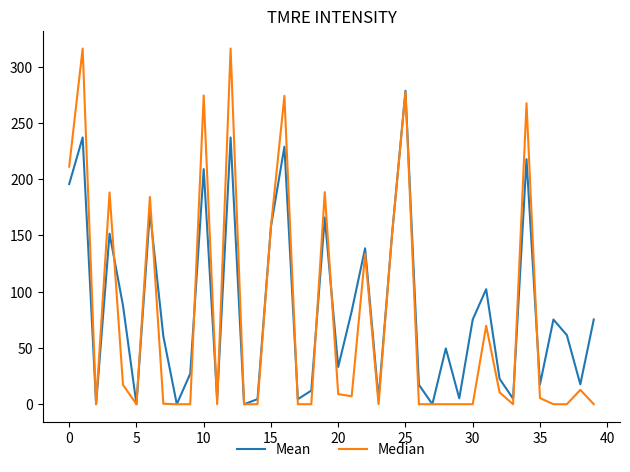

Which series has the widest spread of values?

Median